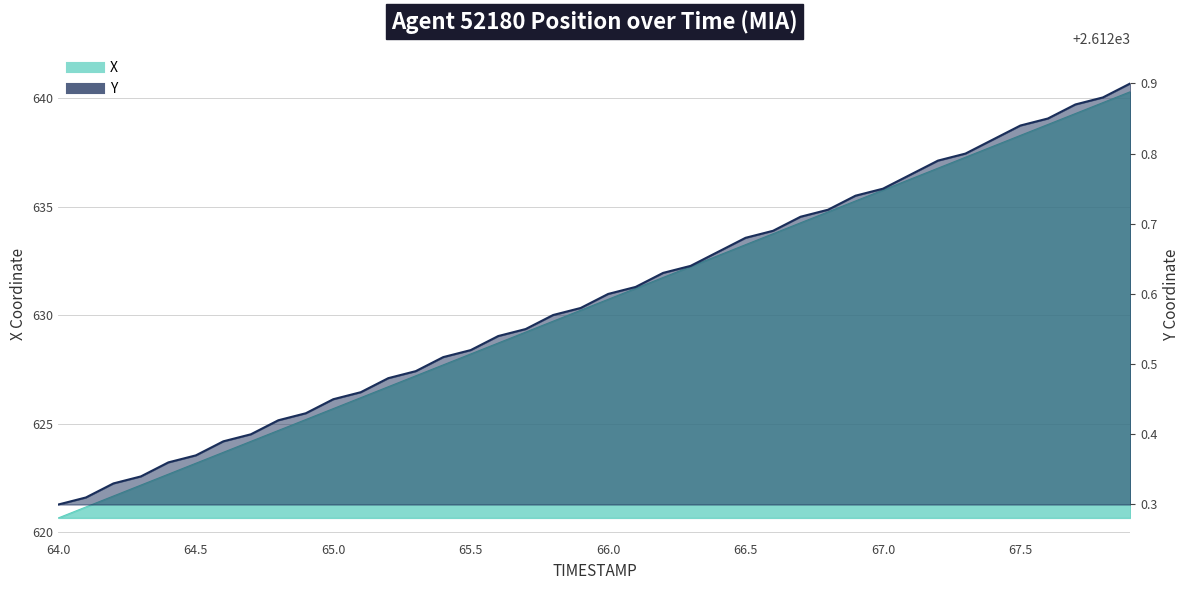

True or false: X and Y cross at least once.

False